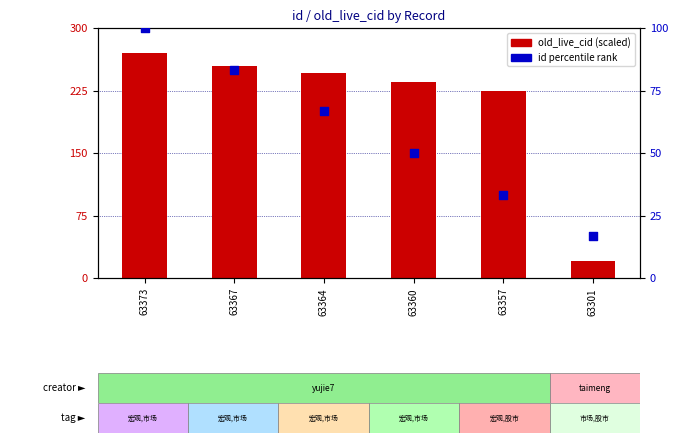

At how many categories does at least one series exceed 168?

5